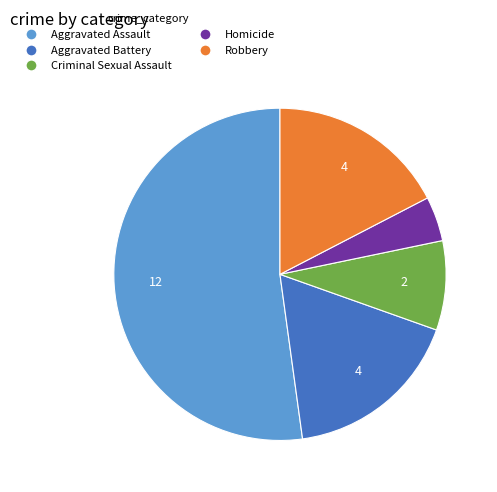

What is the ratio of the value at Robbery to the value at Aggravated Assault?

0.3